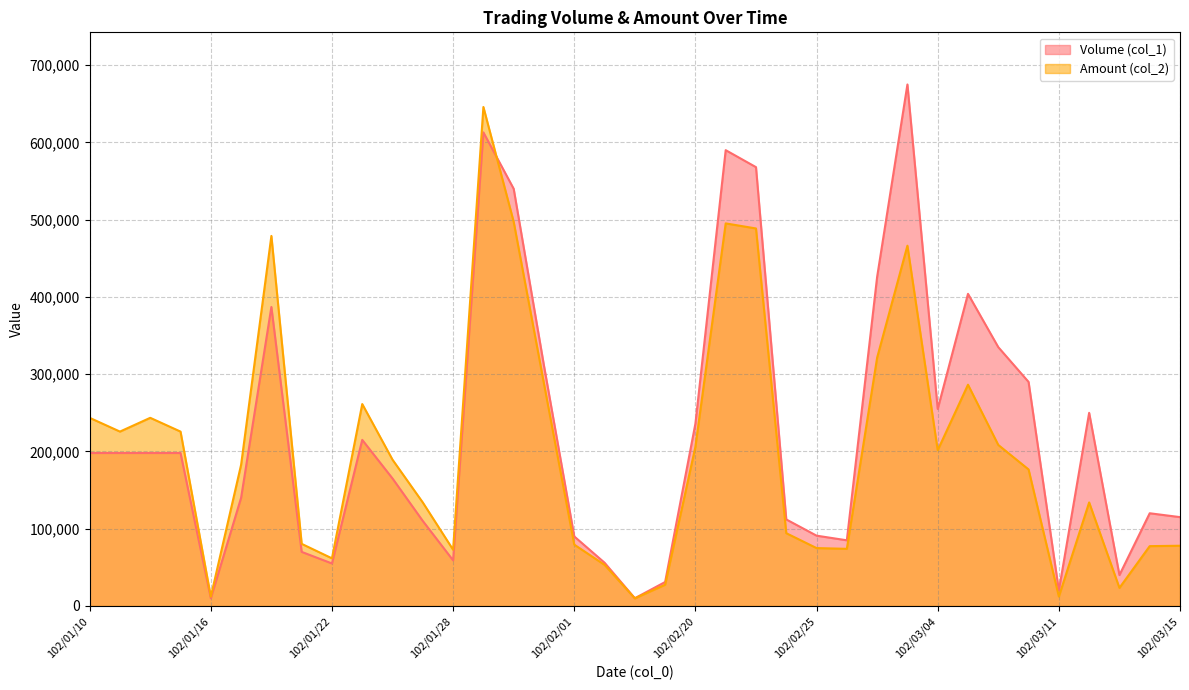

Reading left to right, list all the values displayed in this chart.

Volume (col_1): 198000	198000	198000	198000	10000	140000	387000	70000	55000	215000	165000	110000	59000	613000	540000	311000	90000	56000	10000	31000	236000	590000	568000	112000	91000	85000	426000	675000	255000	404000	335000	290000	20000	250000	40000	120000	115000
Amount (col_2): 243540	225720	243540	225720	12000	182700	478980	80400	61650	261350	189300	133900	72770	645840	497250	287730	79400	53240	9900	27500	206060	495200	488630	94190	74930	73950	321420	466340	201590	286400	208430	176700	12200	134000	23400	77450	77950